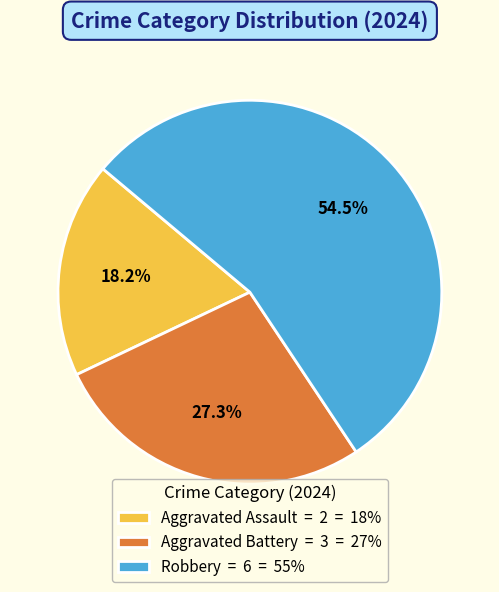

Between Robbery and Aggravated Assault, which is larger?

Robbery